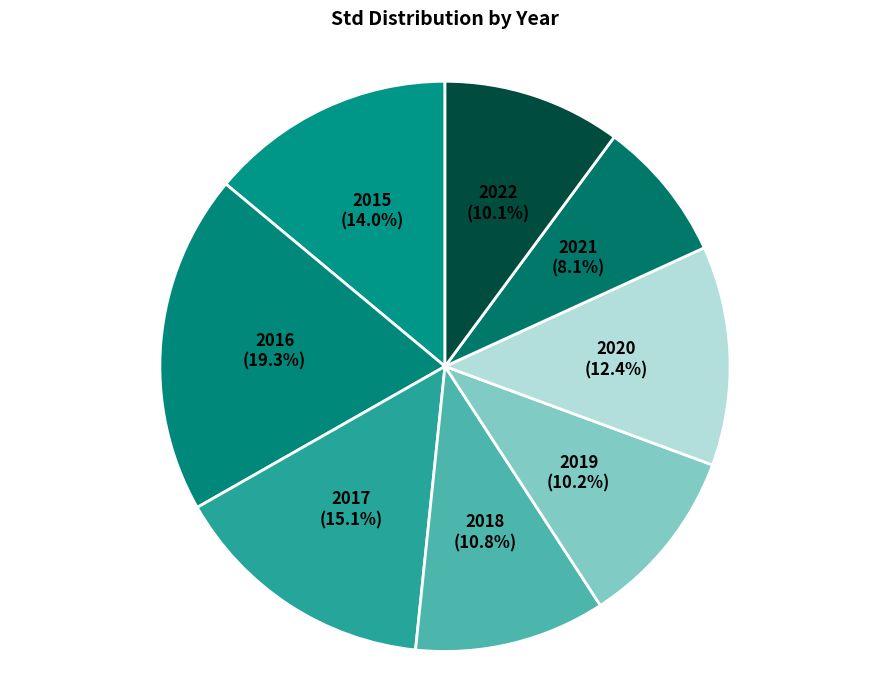

To the nearest percent, what percentage of the pie is 2015?

14%